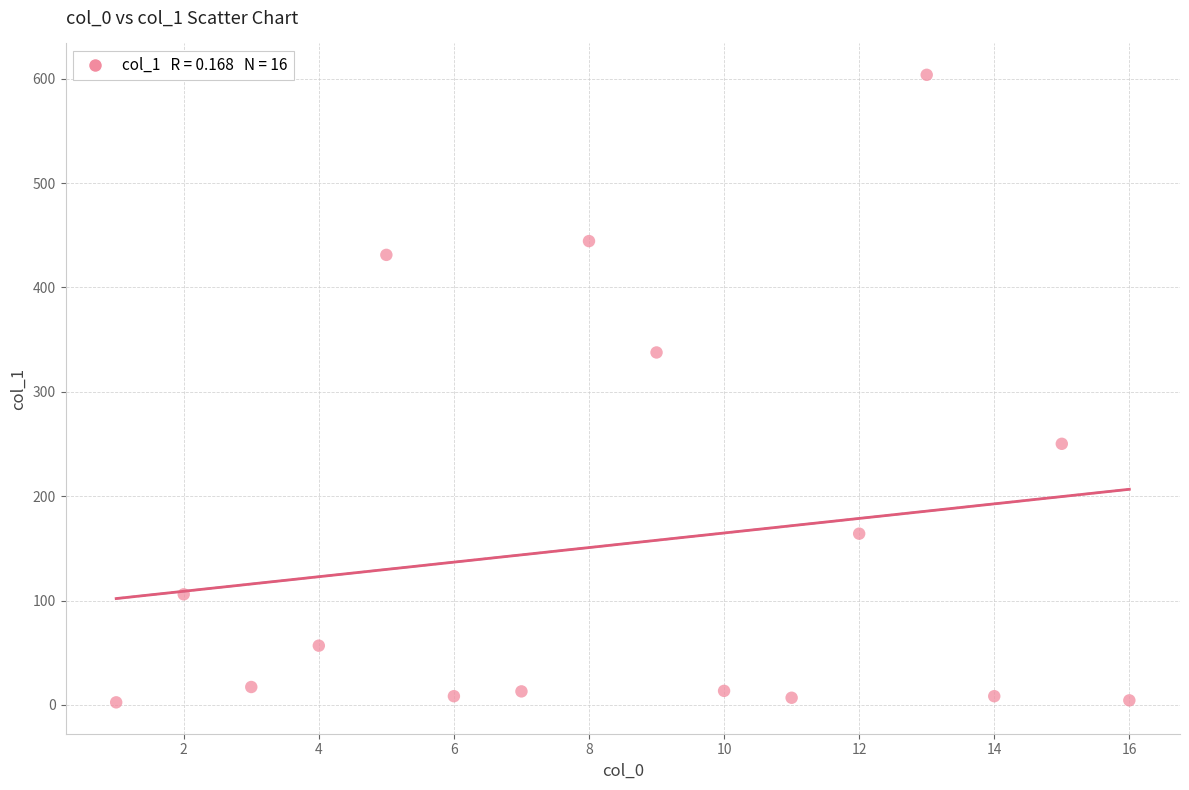

What is the range of Y values (max minus min)?

601.2